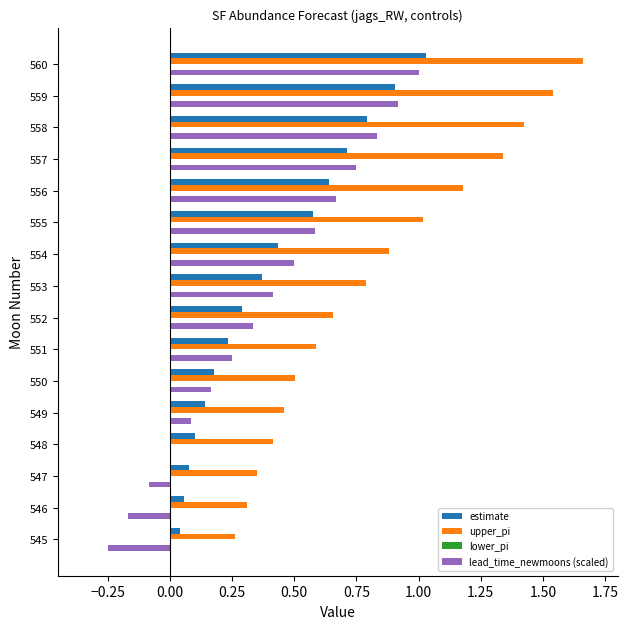

Which series changed the most between 552 and 558?

upper_pi